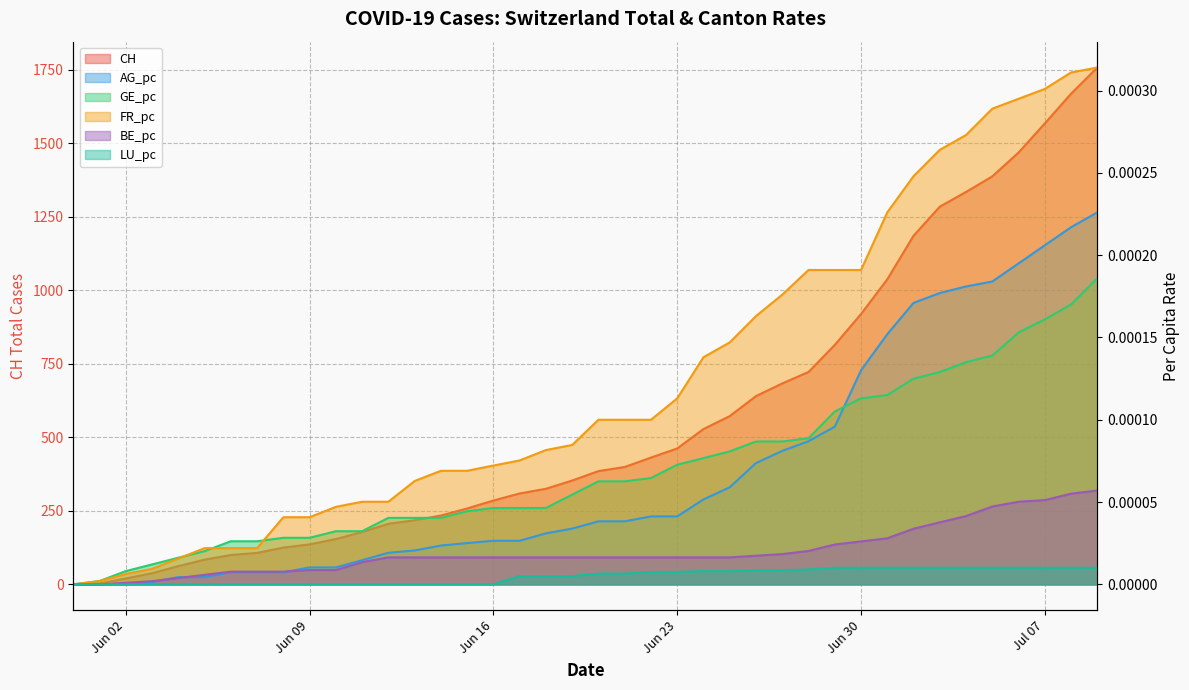

What is the total value across all series at 2020-06-29?

814.0